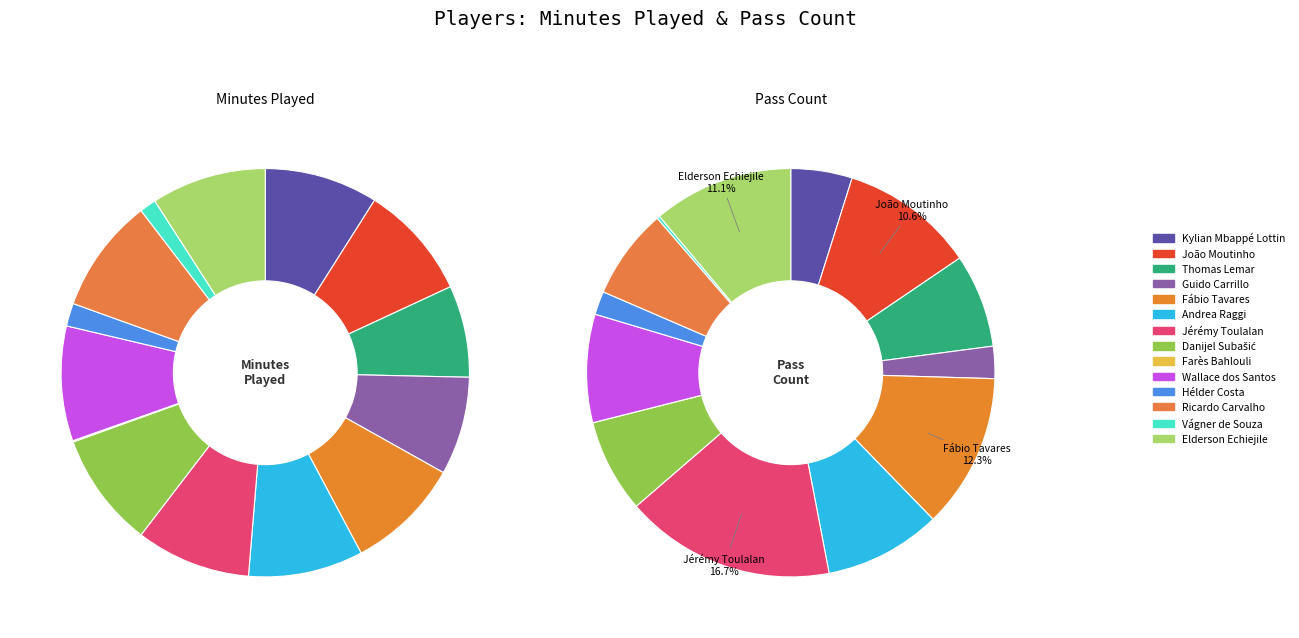

How many segments does this pie chart have?

14